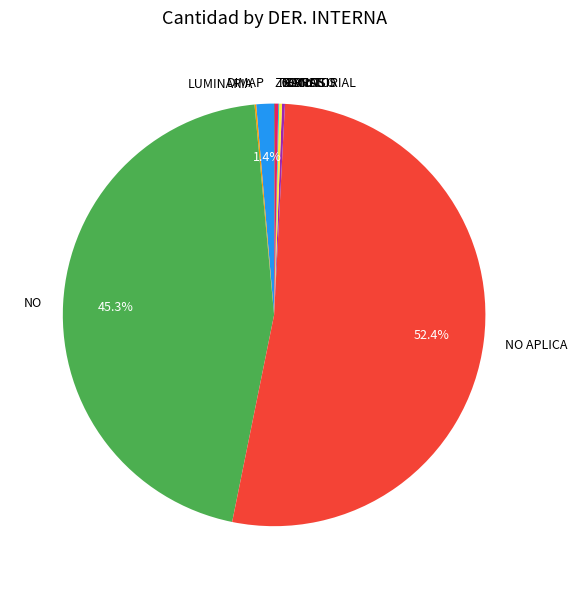

What is the majority slice?

NO APLICA